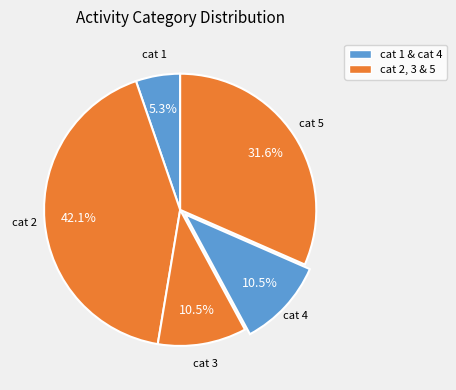

Does any single category account for the majority?

No